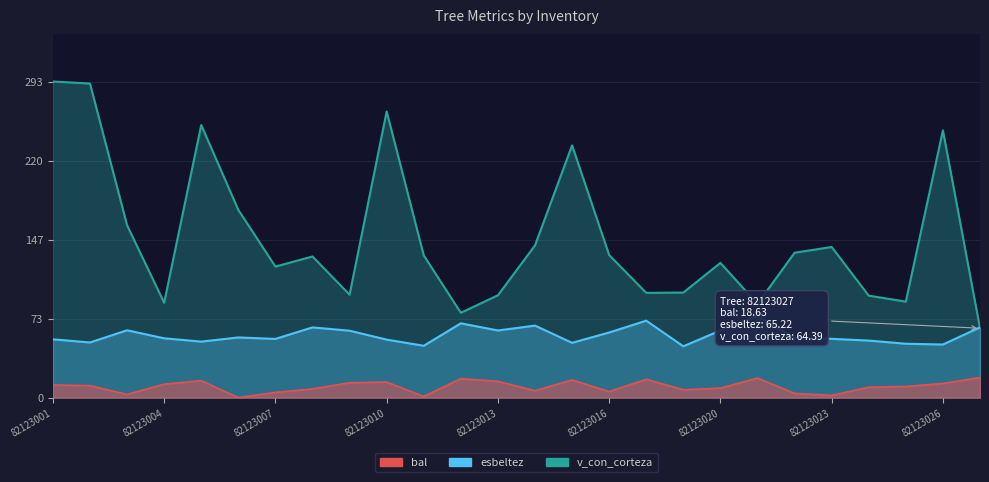

List the labels in order of v_con_corteza value, largest first.

82123001, 82123002, 82123010, 82123005, 82123026, 82123015, 82123006, 82123003, 82123014, 82123023, 82123022, 82123016, 82123011, 82123008, 82123020, 82123007, 82123019, 82123017, 82123009, 82123013, 82123024, 82123025, 82123004, 82123021, 82123012, 82123027